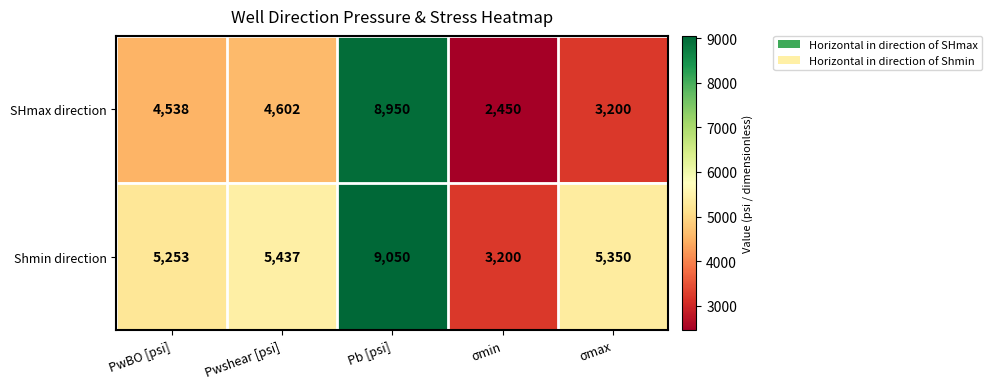

What is the difference between the highest and lowest values at σmin?

750